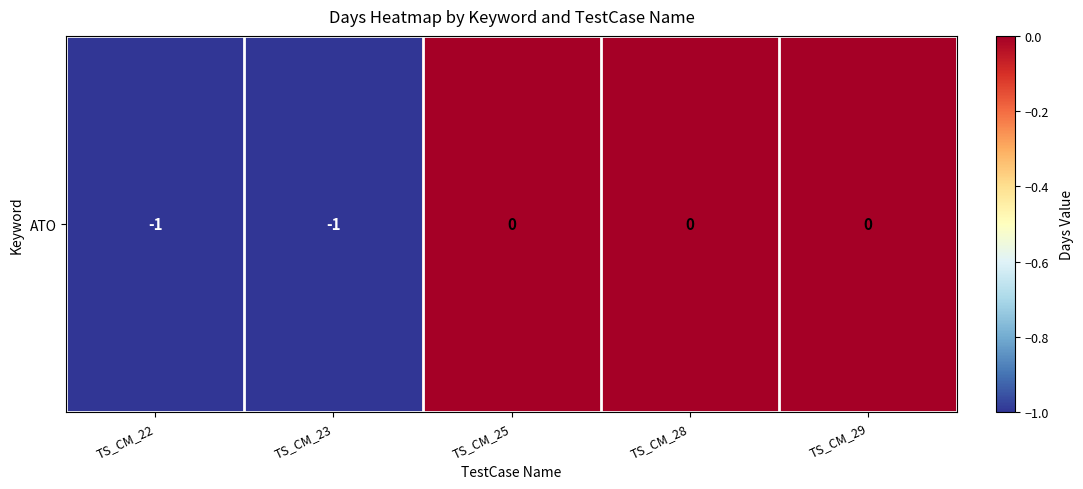

What is the difference between the values at TS_CM_29 and TS_CM_23?

1